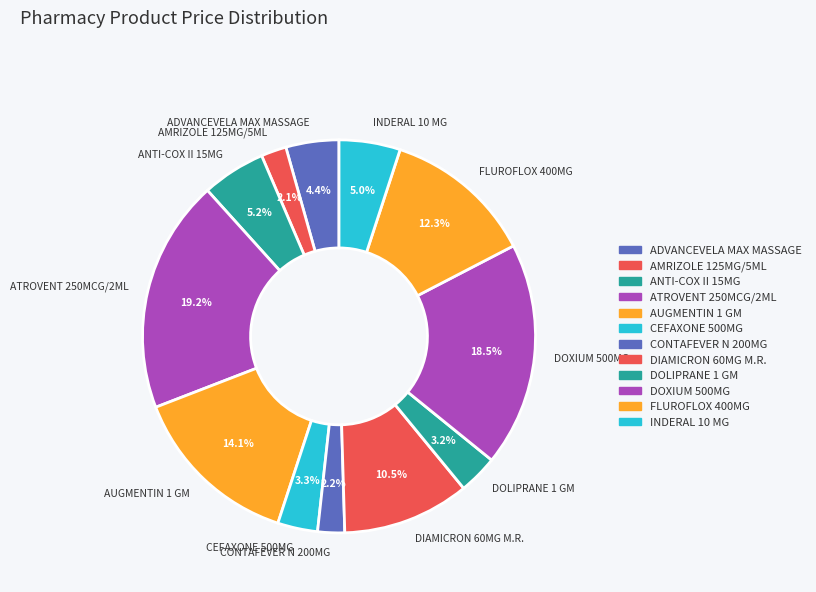

The AUGMENTIN 1 GM slice represents 28% of the pie. True or false?

False